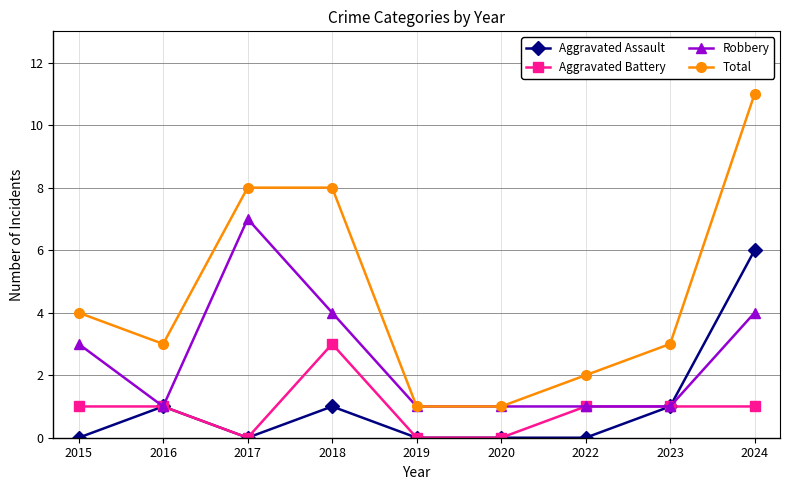

Reading left to right, list all the values displayed in this chart.

Aggravated Assault: 0	1	0	1	0	0	0	1	6
Aggravated Battery: 1	1	0	3	0	0	1	1	1
Robbery: 3	1	7	4	1	1	1	1	4
Total: 4	3	8	8	1	1	2	3	11